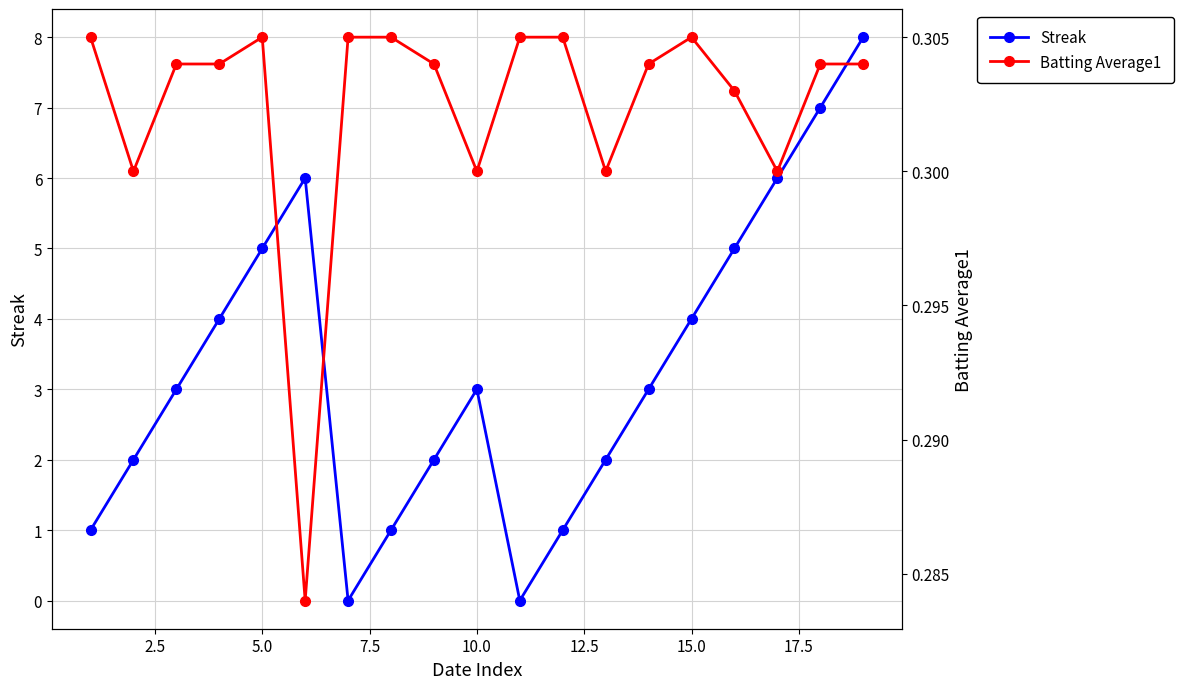

How many interior local peaks does the Streak series have?

2